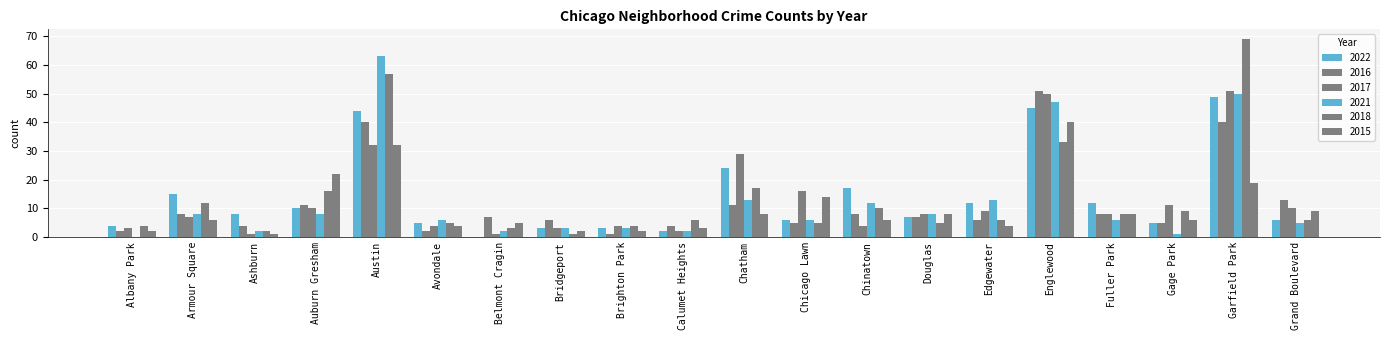

How many distinct data groups are displayed?

6